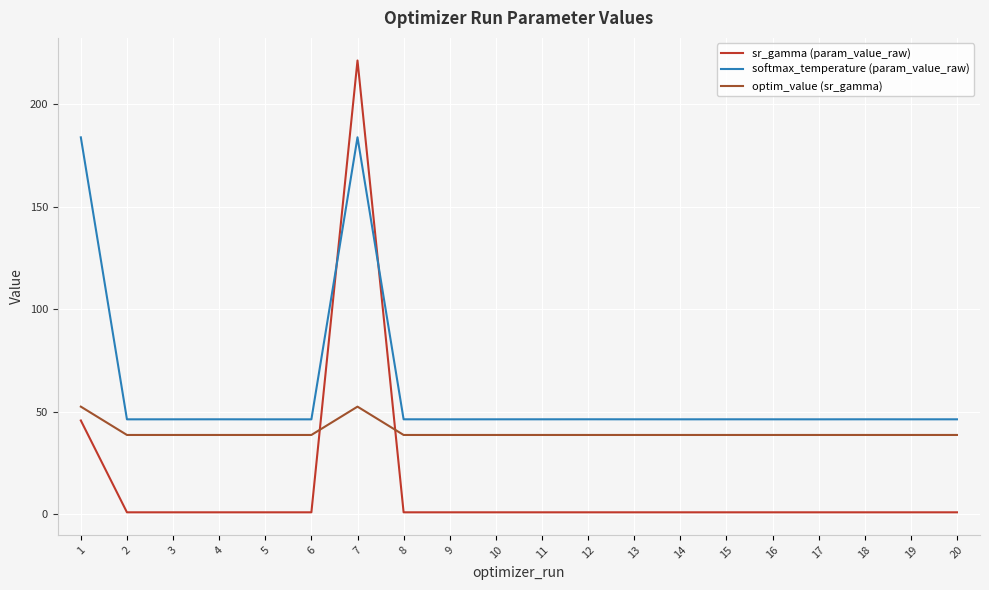

What is the sum of all sr_gamma (param_value_raw) values?

281.9